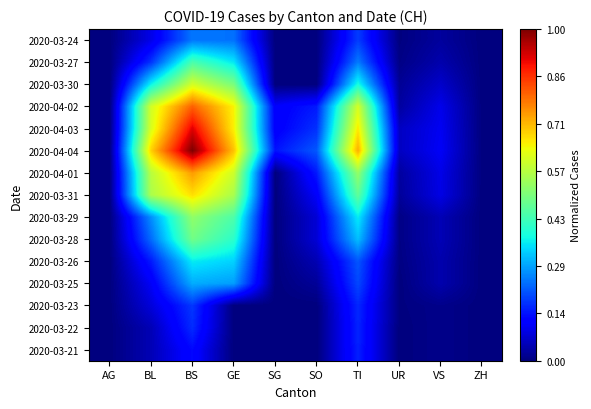

Count the number of data series in this chart.

15